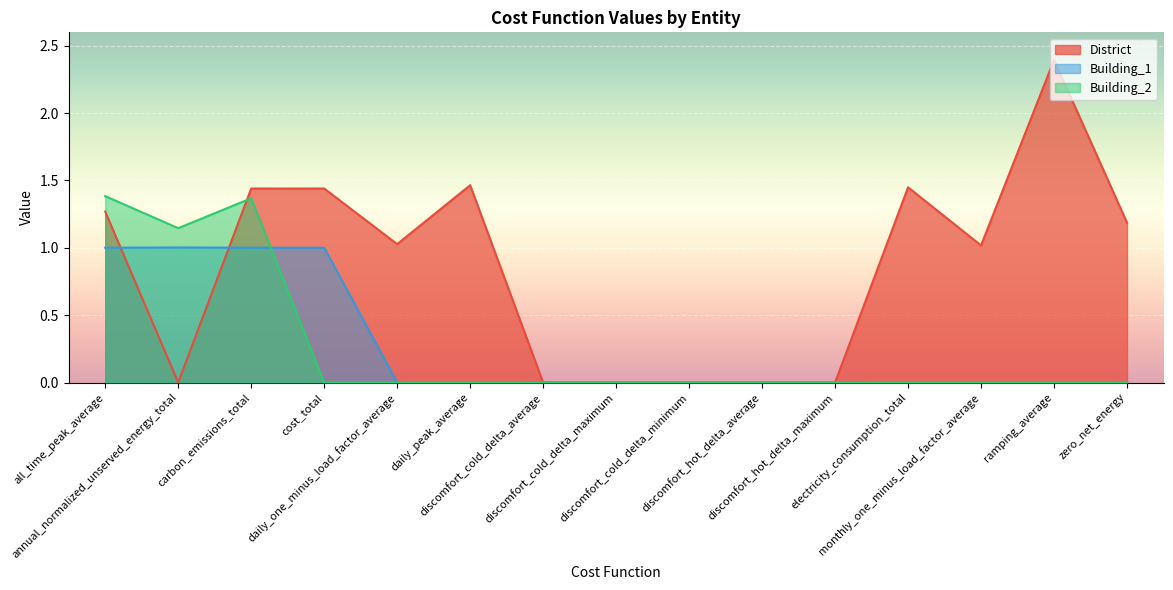

How many values in Building_1 are above zero?

4